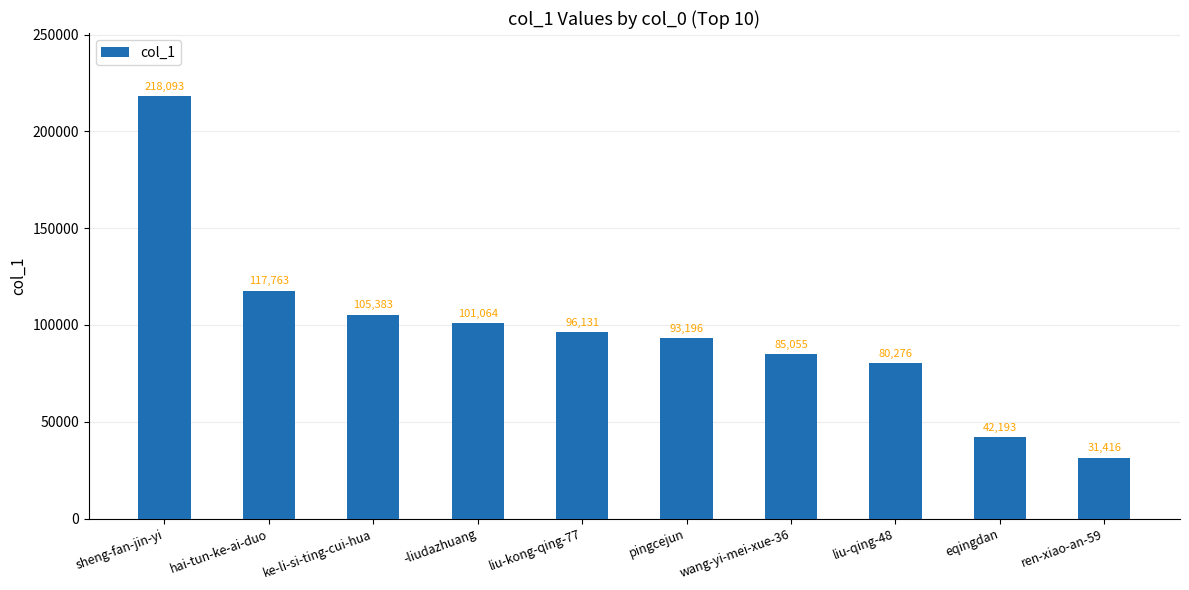

What is the difference between the maximum and minimum values?

186677